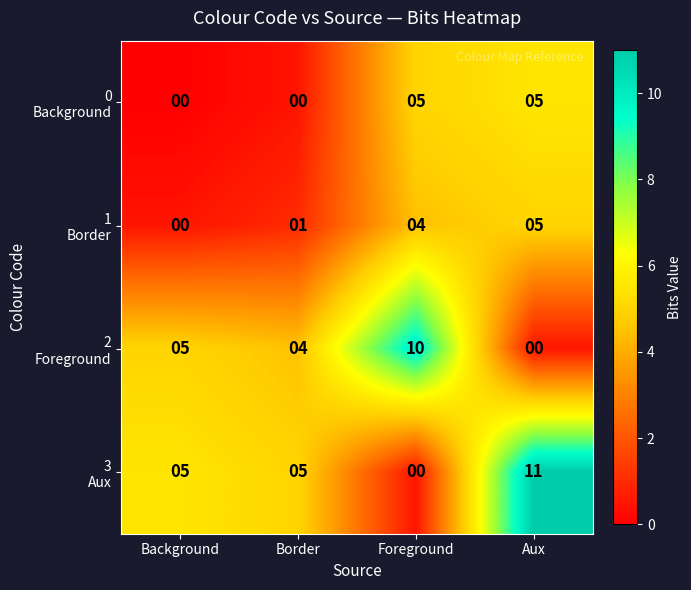

What is the spread (max minus min) of values at Aux?

11